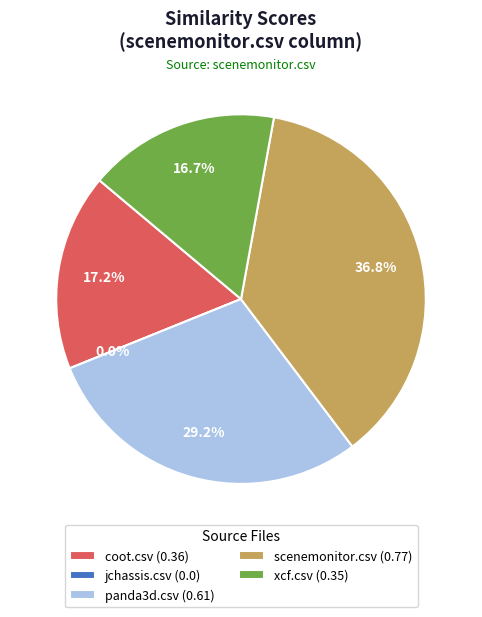

Rank the categories by value from highest to lowest.

scenemonitor.csv, panda3d.csv, coot.csv, xcf.csv, jchassis.csv